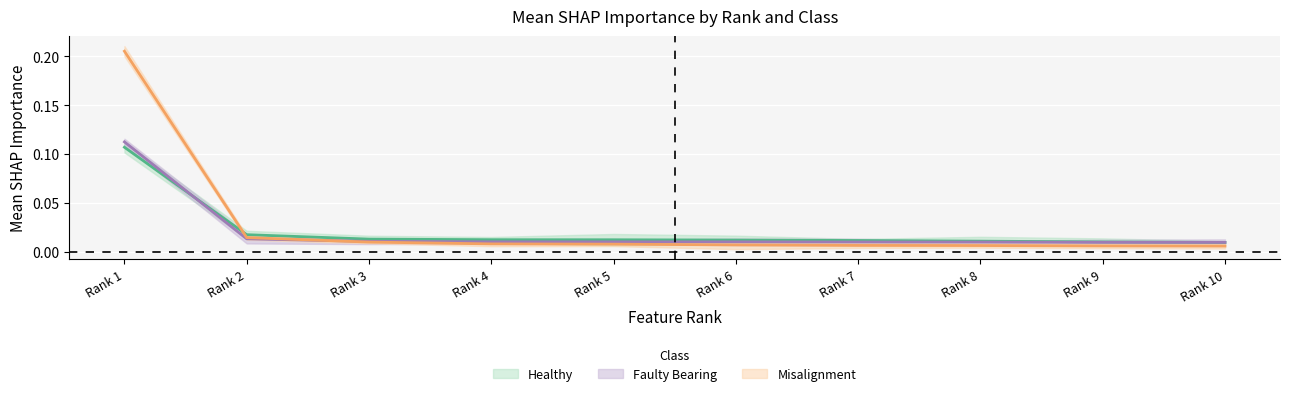

Which series changed the most between Rank 4 and Rank 5?

Misalignment